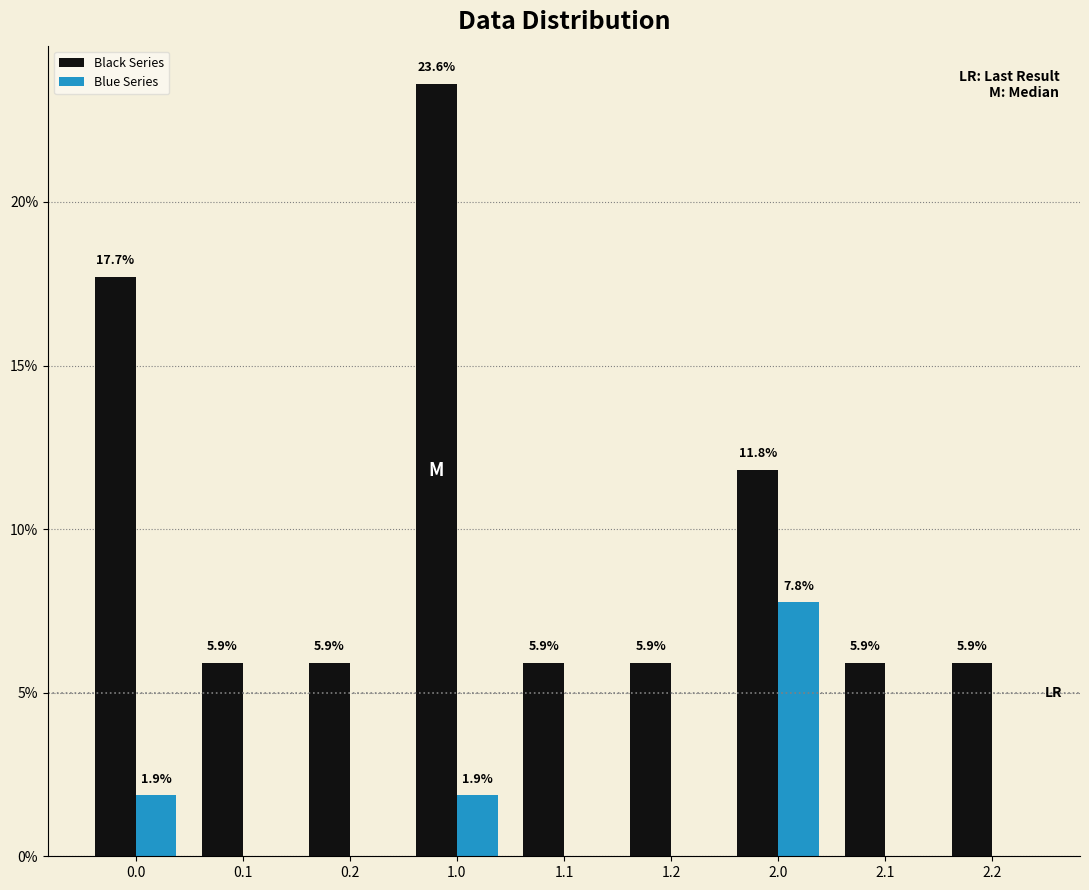

Between 1.0 and 1.2, which series saw the biggest shift?

Black Series